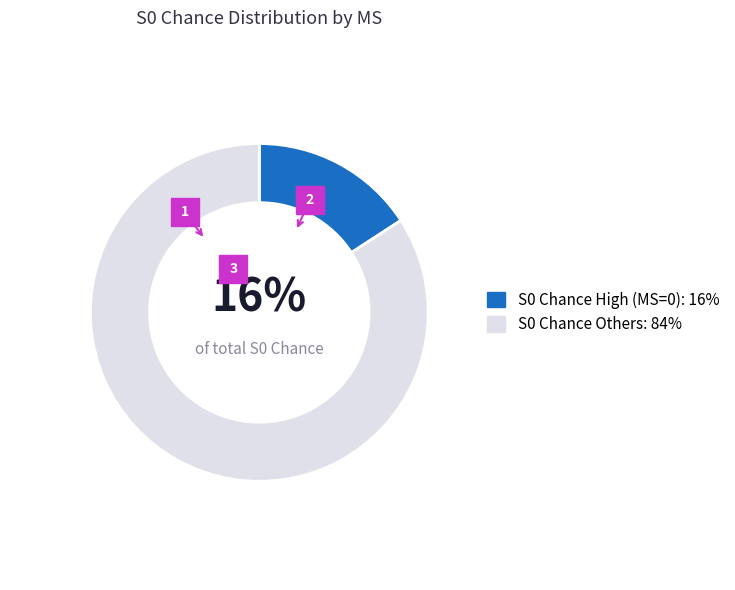

To the nearest percent, what is the average slice percentage?

50%